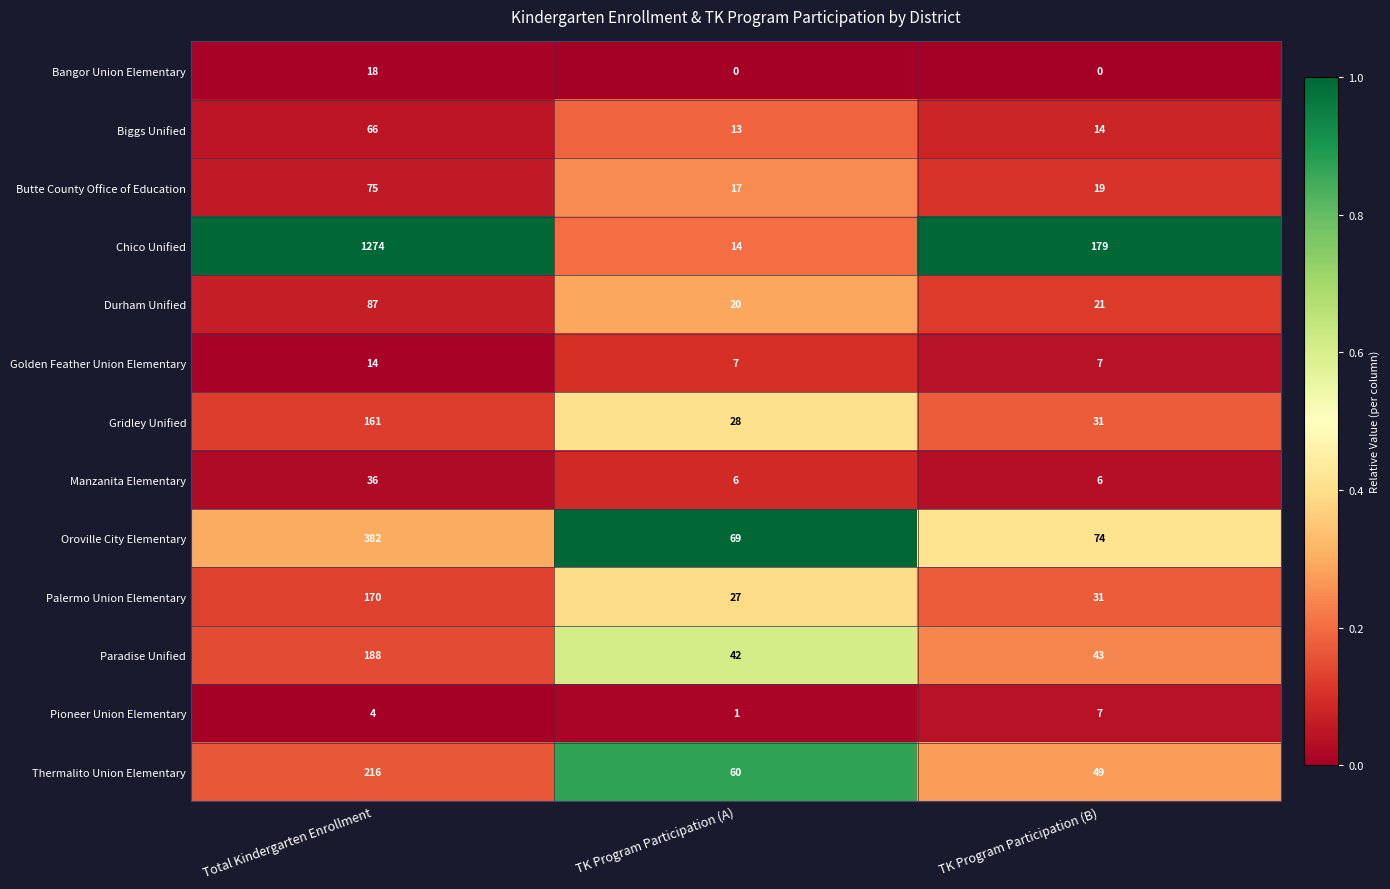

At which category does the chart reach its peak across all series?

Total Kindergarten Enrollment